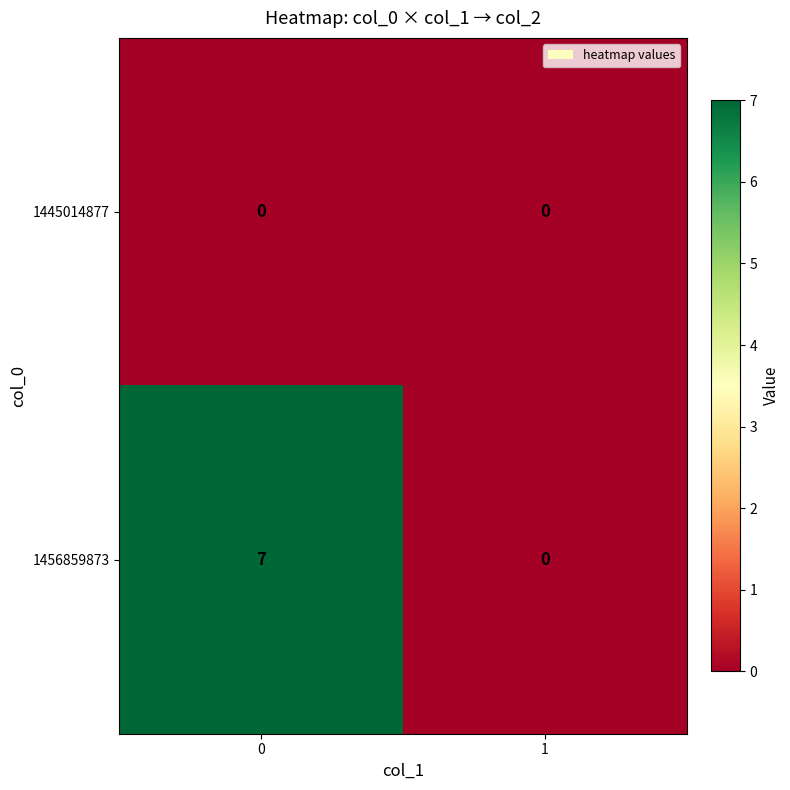

Rank the series by their average value, from lowest to highest.

1445014877, 1456859873